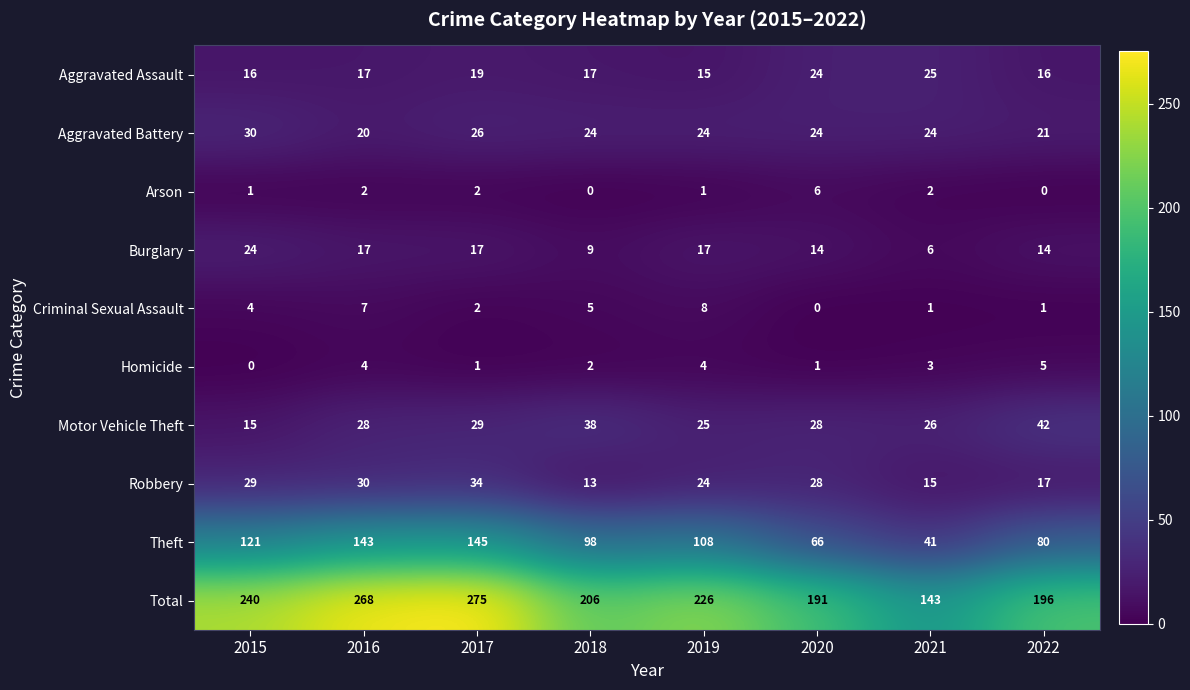

The Robbery series shows 15 at 2021. True or false?

True